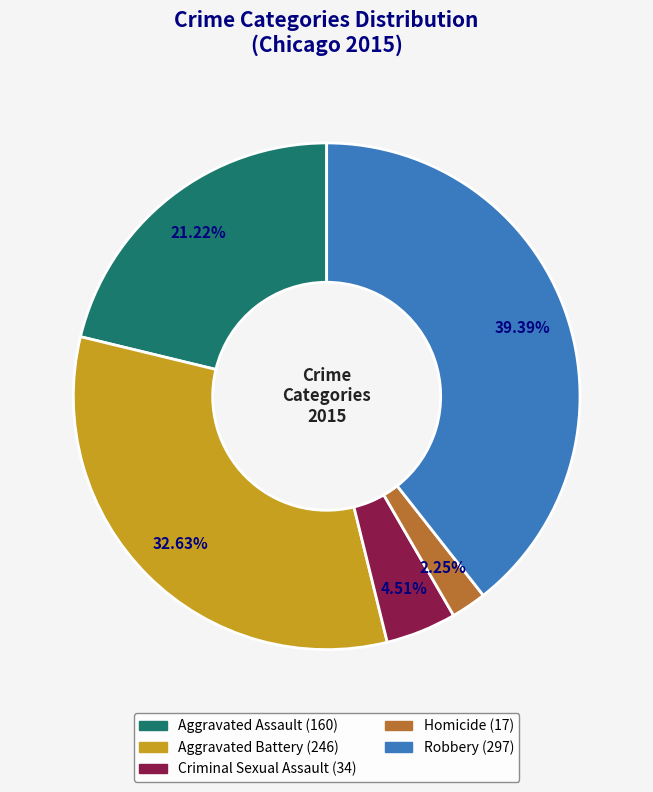

To the nearest percent, what is the average slice percentage?

20%